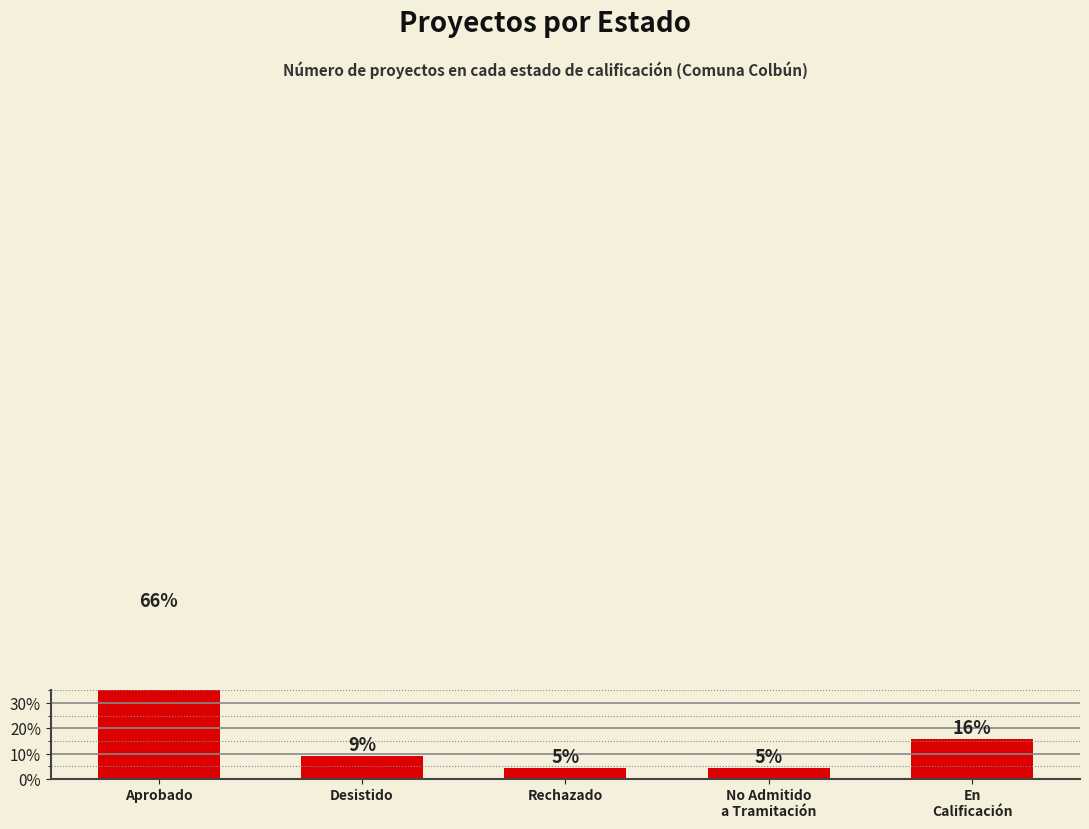

What is the value of the 4th bar from the left?

4.5